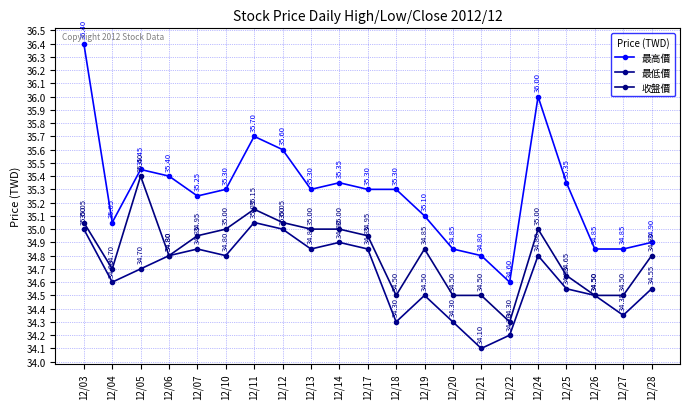

What is the smallest value displayed?

34.1